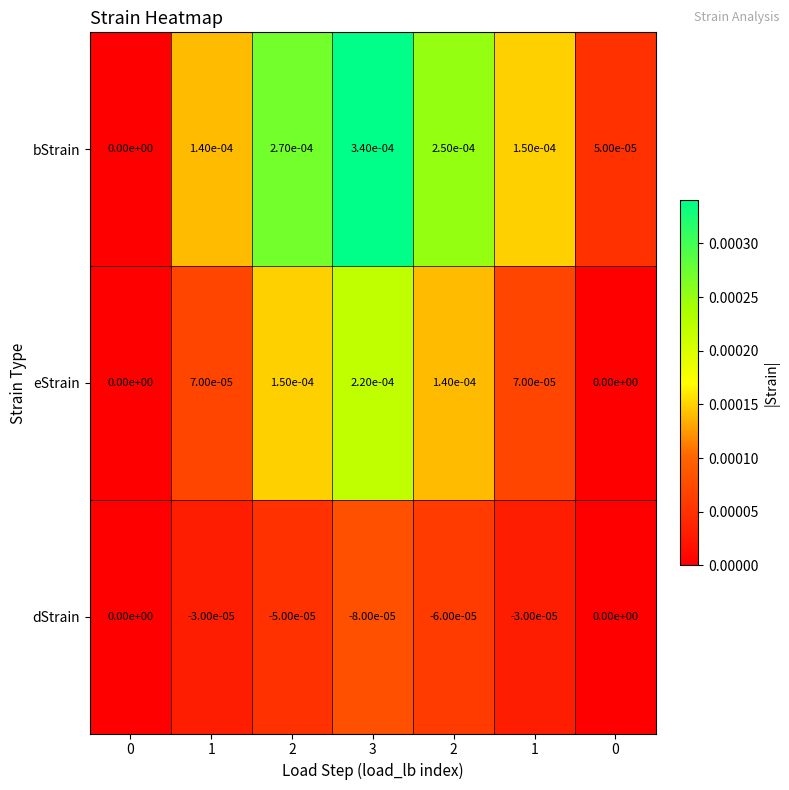

How many negative values does the dStrain series have?

5